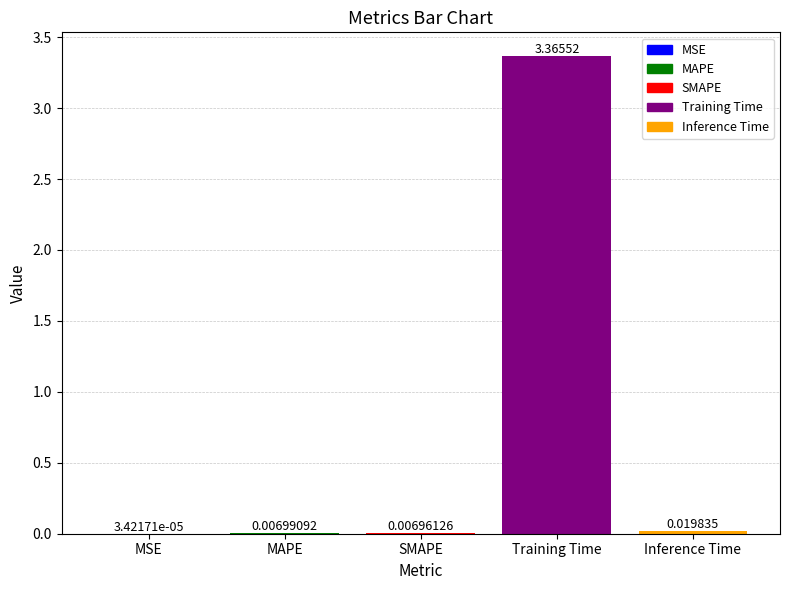

Are the bars grouped side by side (vs. stacked)?

No